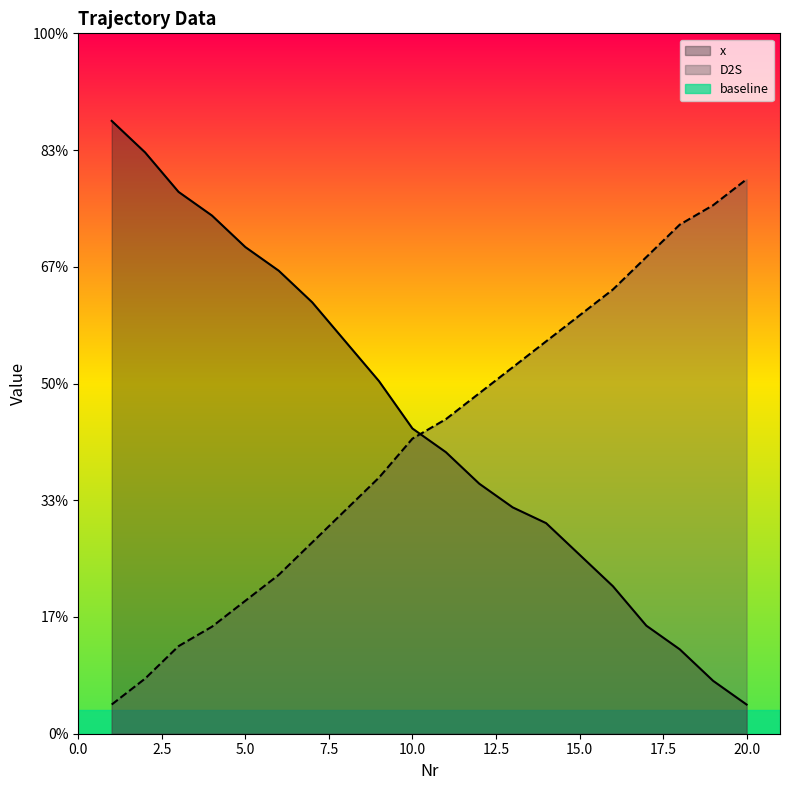

At which label does x reach its peak?

1